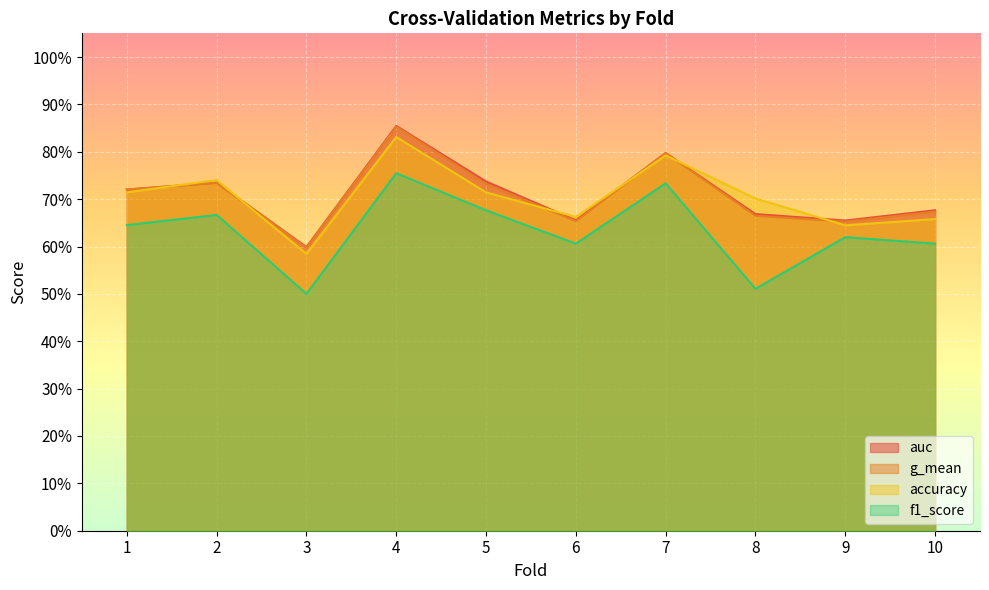

True or false: g_mean and auc intersect in this chart.

False